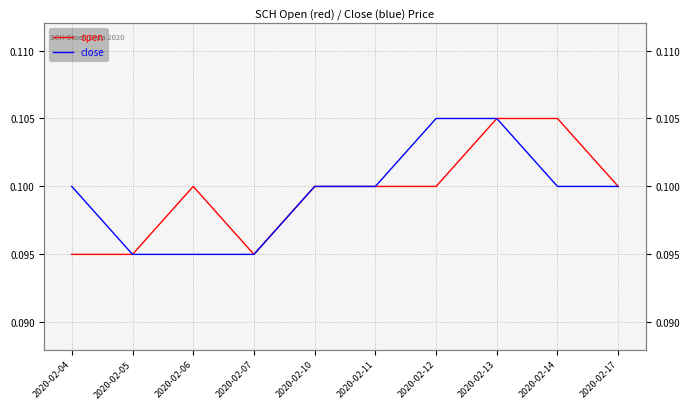

How many interior local valleys does the open series have?

1